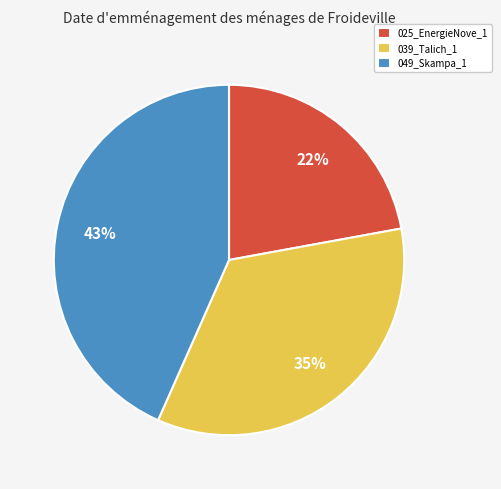

Do 039_Talich_1 and 049_Skampa_1 together represent more than half of the pie?

Yes